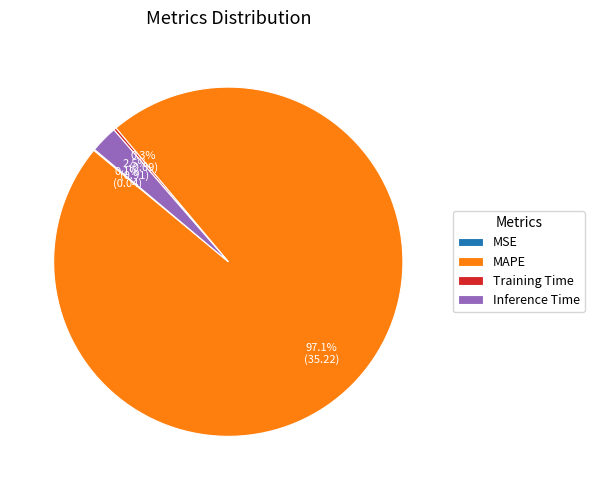

Which slice is the largest?

MAPE